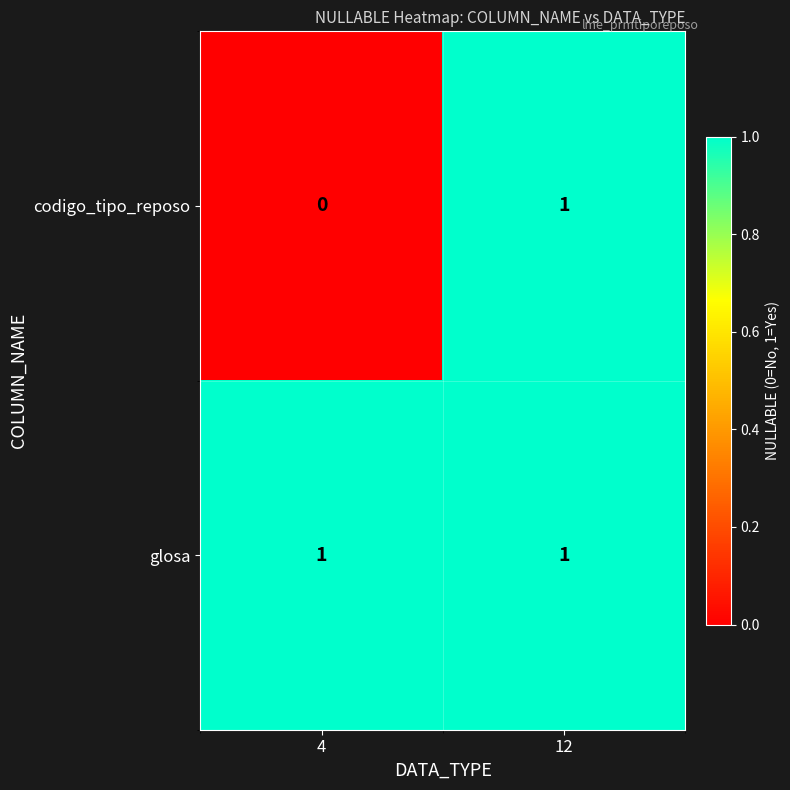

Which category has the lowest value in the codigo_tipo_reposo series?

4